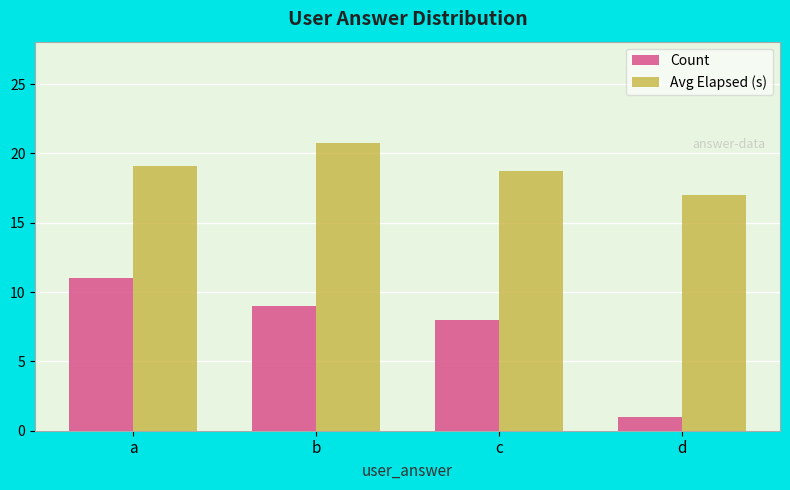

What is the total value across all series at b?

29.8